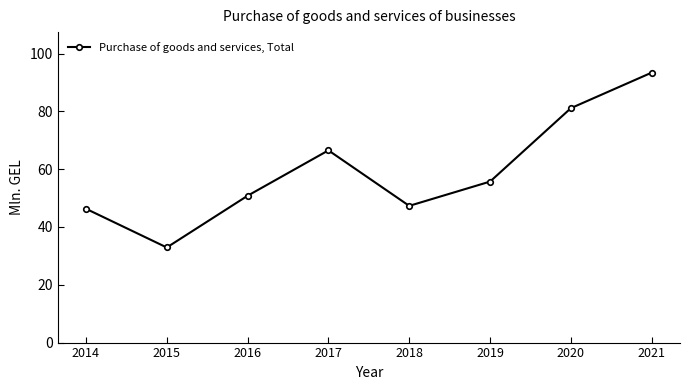

Which has a higher value, 2014 or 2017?

2017